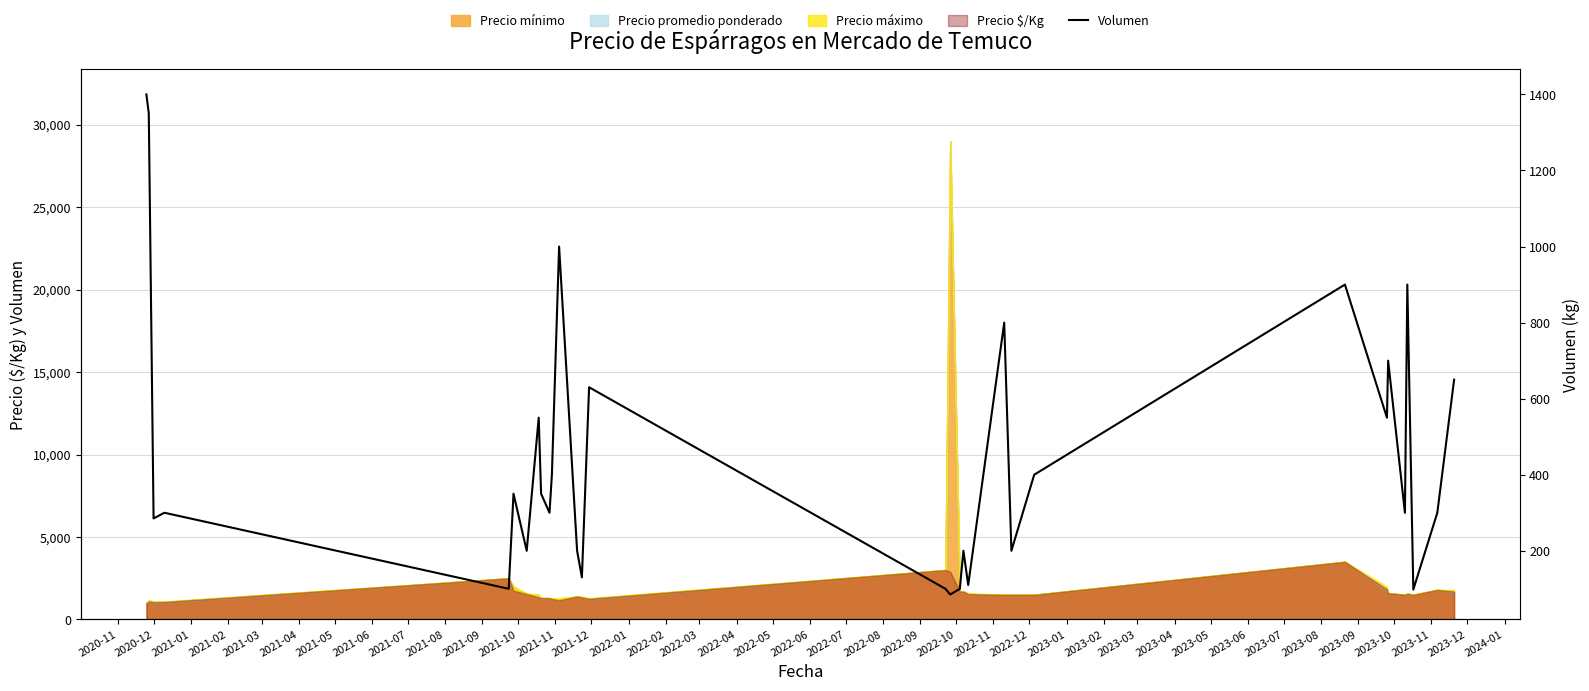

What is the difference between the values at 2021-07 and 2022-04?

250